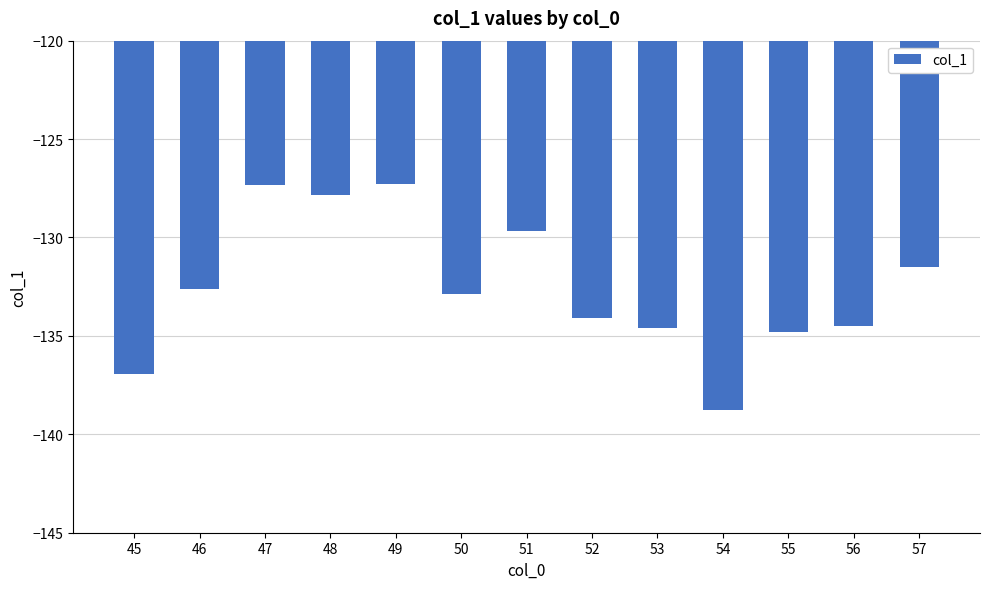

The value at 47 is -127.3. True or false?

True